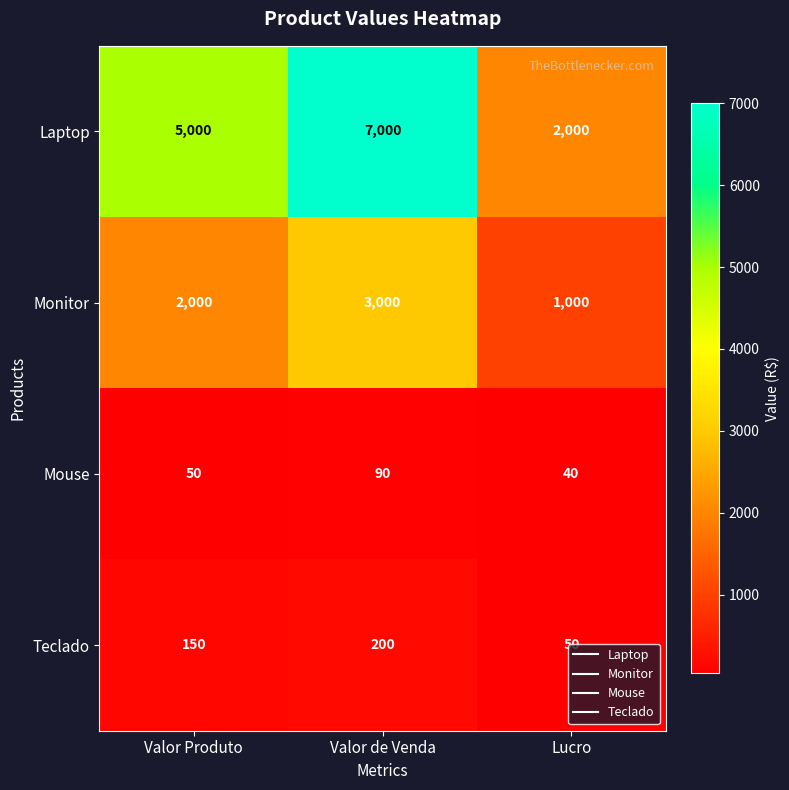

Is it true that Monitor equals 1946 at Valor de Venda?

False